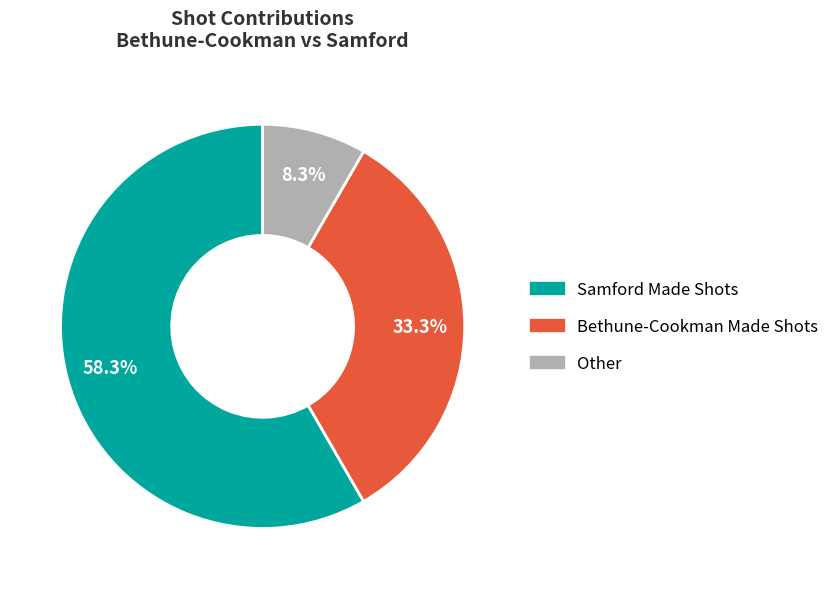

Is there a majority slice in this chart?

Yes